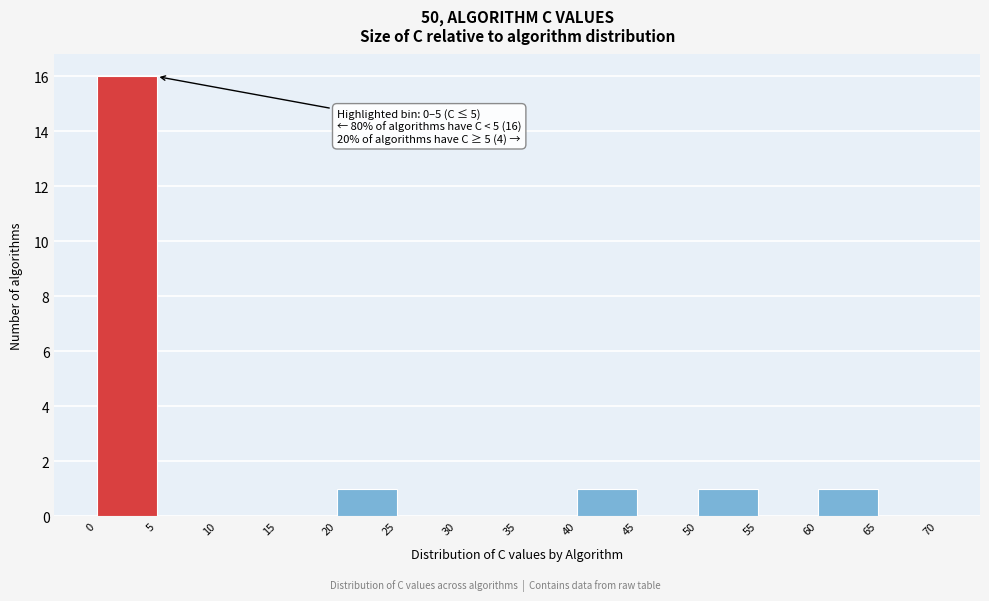

Which range on the x-axis has the tallest bar?

0 to 5